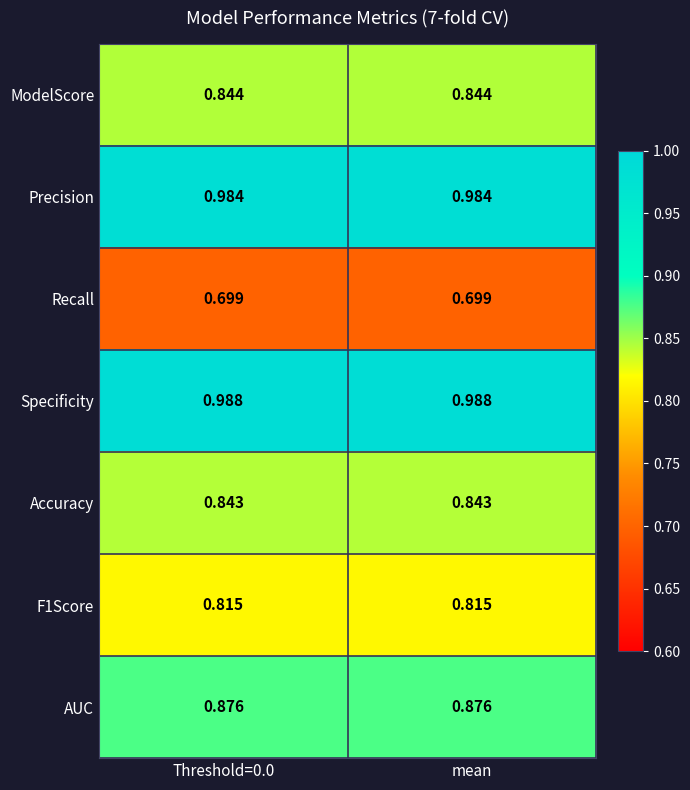

Is the value of AUC at mean greater than the value of F1Score at mean?

Yes